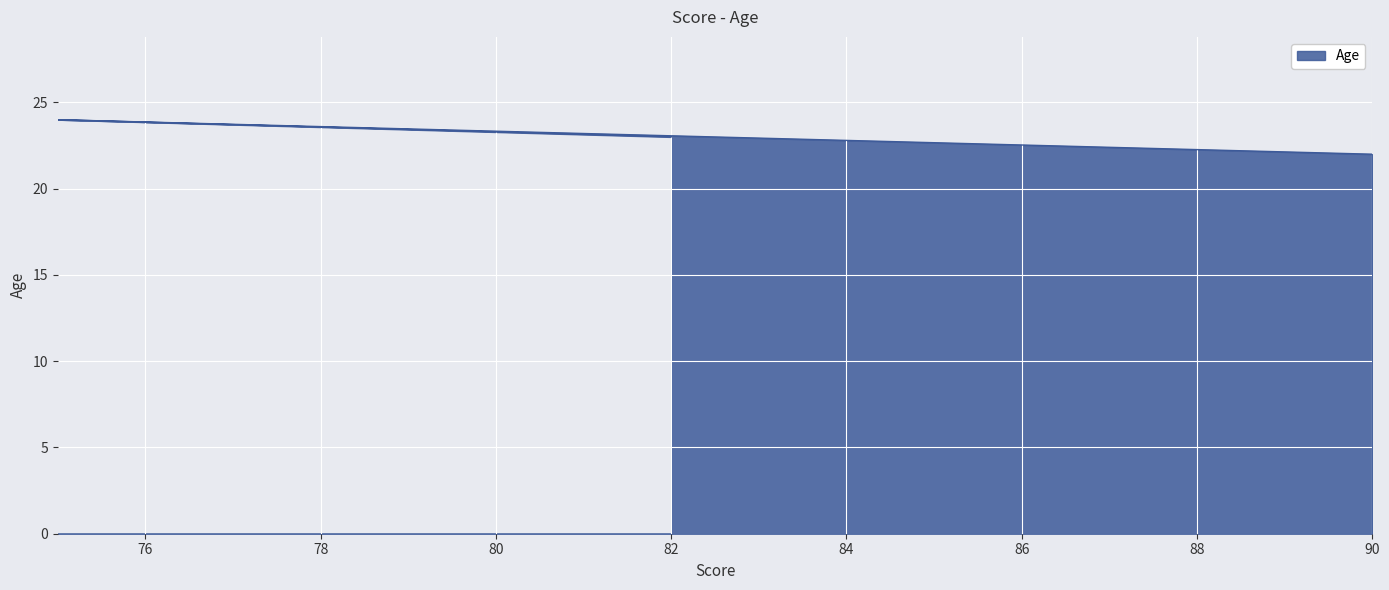

Where is the data nearest to the value 23?

82